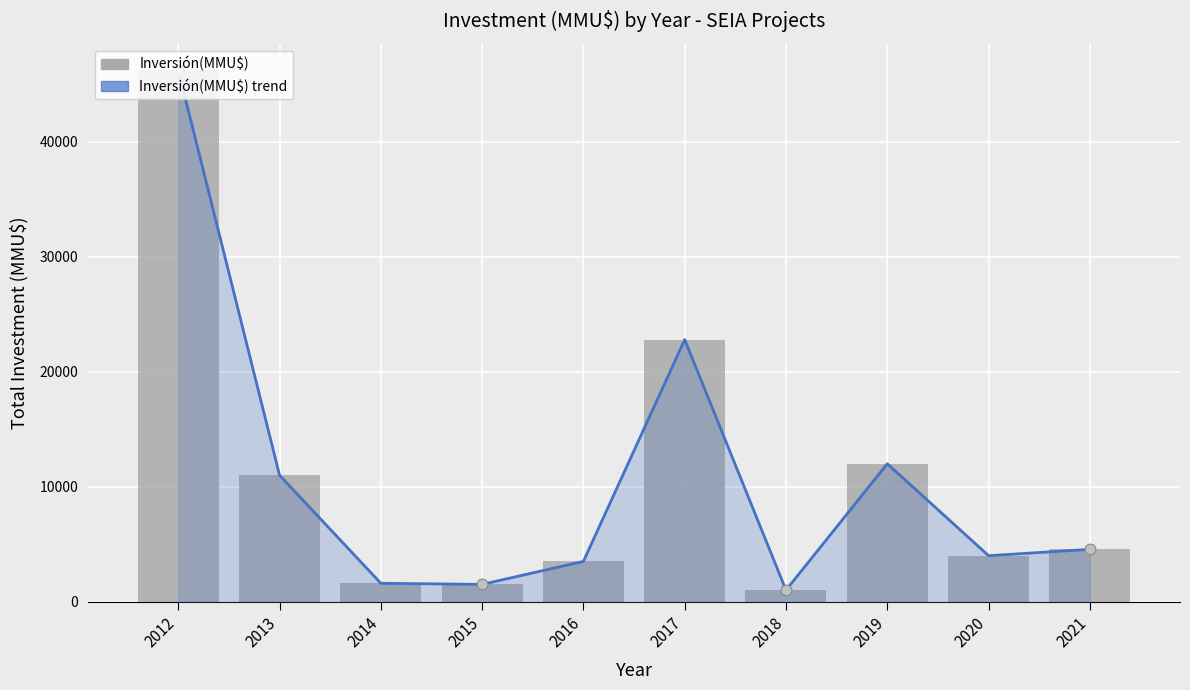

What is the total value across all series at 2015?

3000